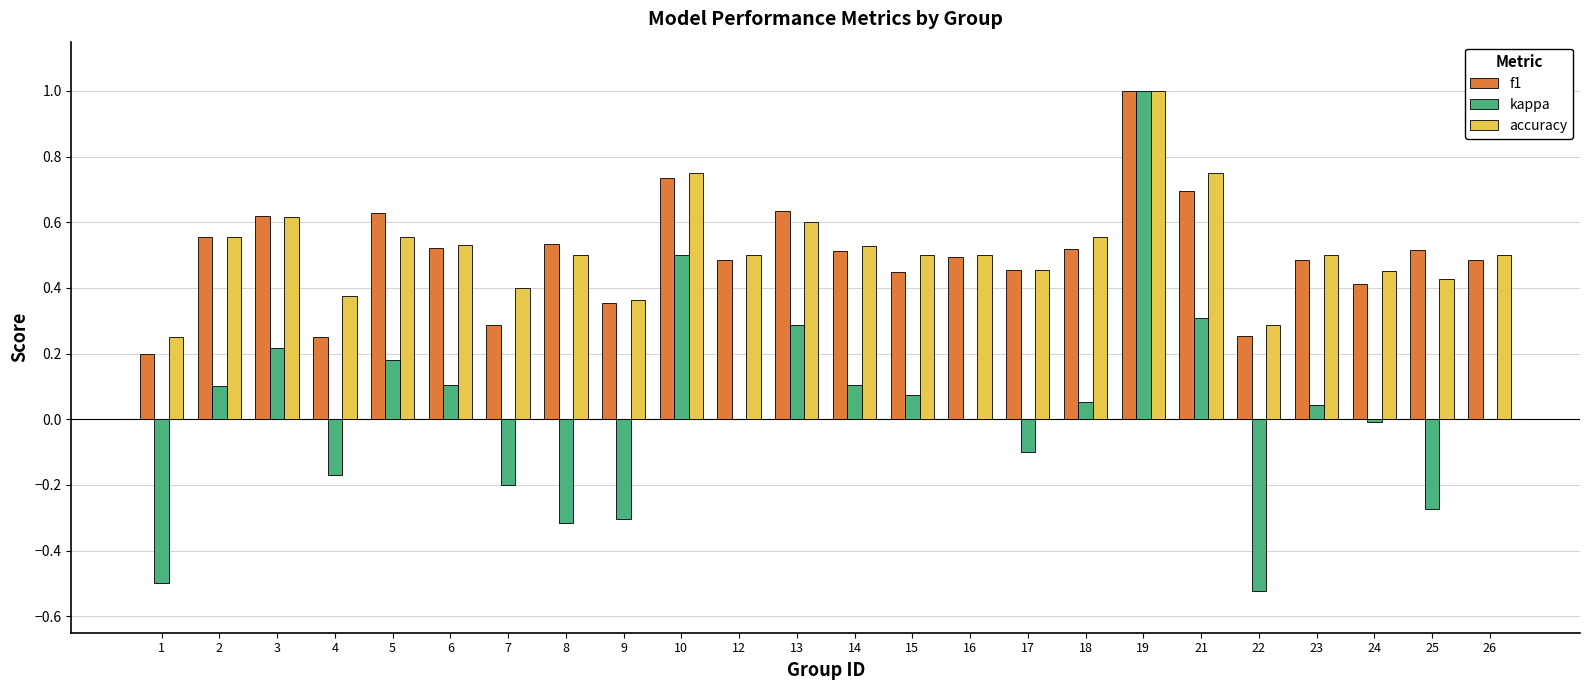

How many groups of bars are there?

24